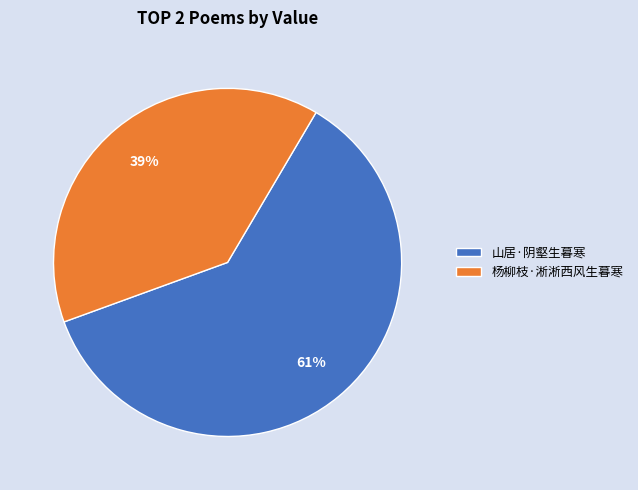

Which slice is the smallest?

杨柳枝·淅淅西风生暮寒